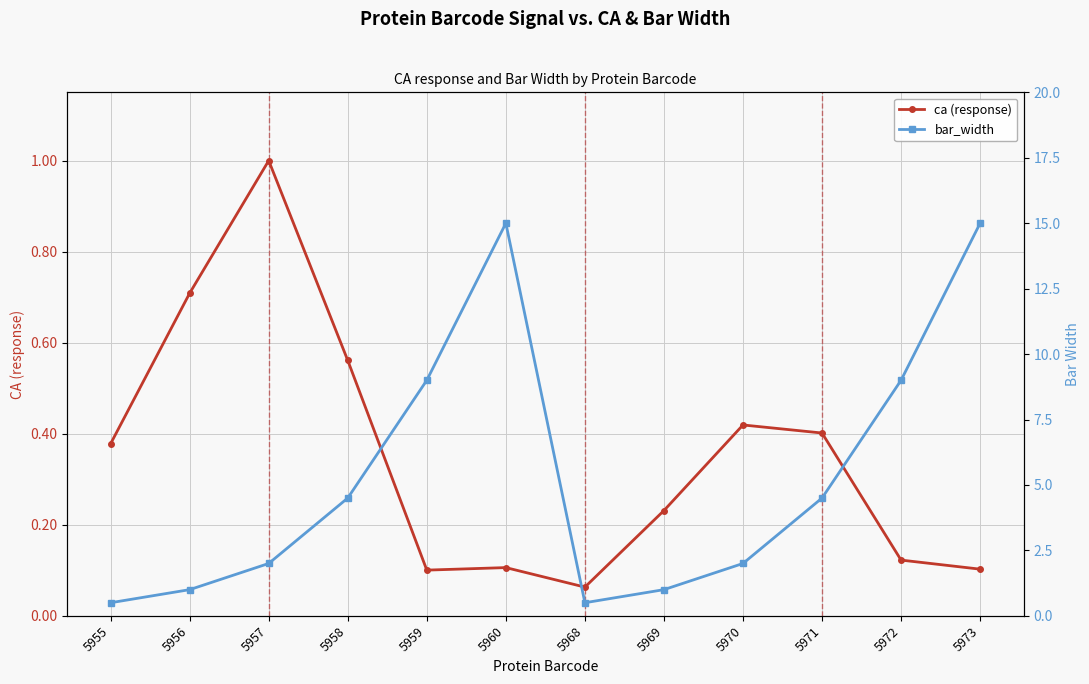

What is the minimum value for bar_width?

0.5